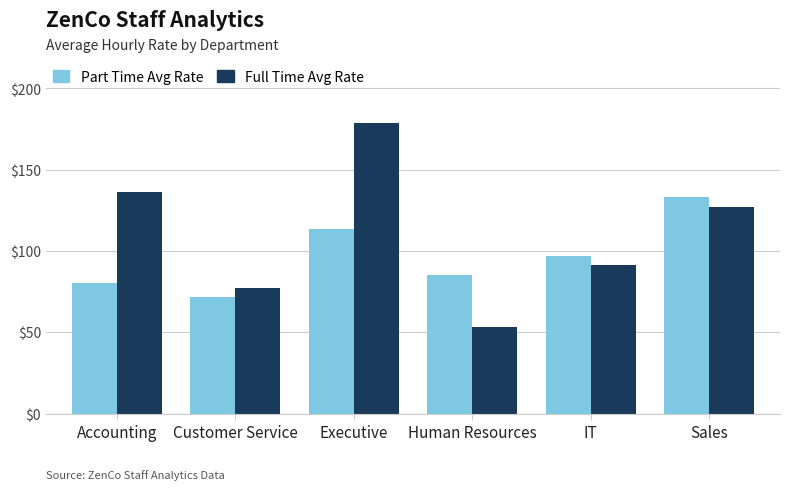

How many bars are there in total?

12